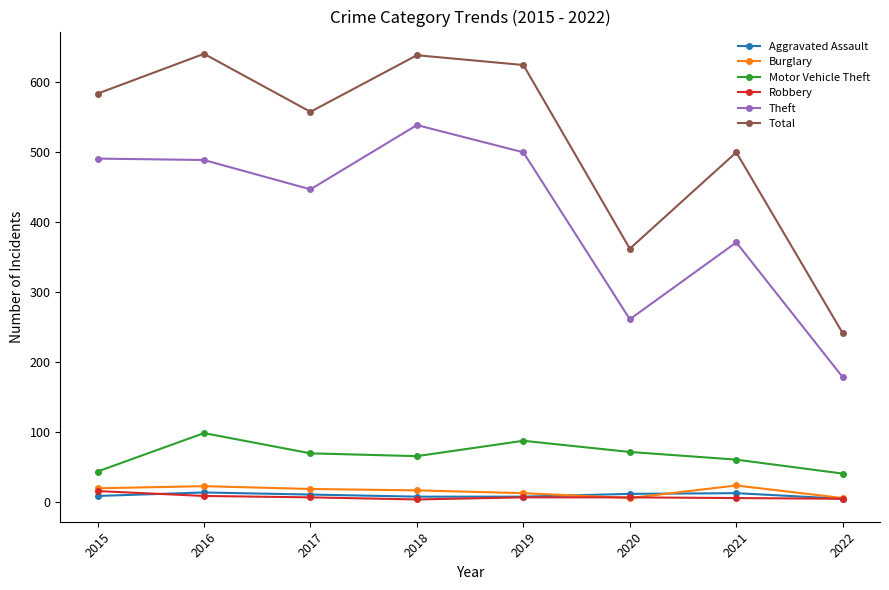

Between 2017 and 2019, which series saw the biggest shift?

Total